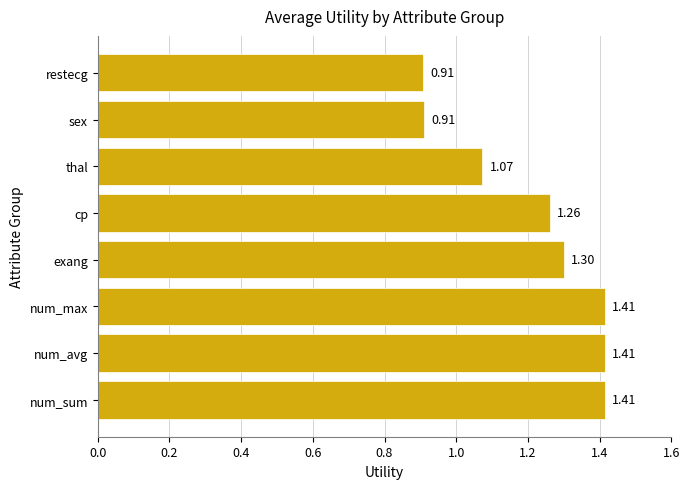

Does the chart contain stacked bars?

No